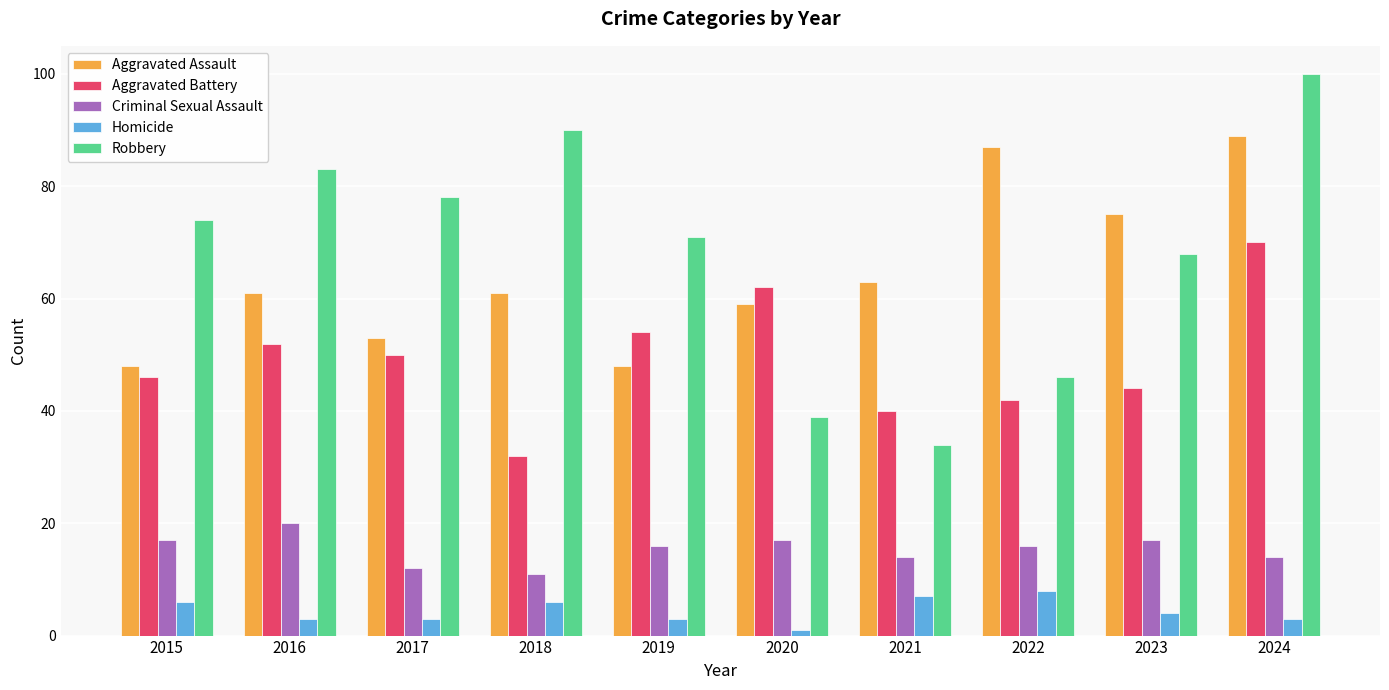

Reading left to right, extract all data points from this chart.

Aggravated Assault: 2015=48	2016=61	2017=53	2018=61	2019=48	2020=59	2021=63	2022=87	2023=75	2024=89
Aggravated Battery: 2015=46	2016=52	2017=50	2018=32	2019=54	2020=62	2021=40	2022=42	2023=44	2024=70
Criminal Sexual Assault: 2015=17	2016=20	2017=12	2018=11	2019=16	2020=17	2021=14	2022=16	2023=17	2024=14
Homicide: 2015=6	2016=3	2017=3	2018=6	2019=3	2020=1	2021=7	2022=8	2023=4	2024=3
Robbery: 2015=74	2016=83	2017=78	2018=90	2019=71	2020=39	2021=34	2022=46	2023=68	2024=100